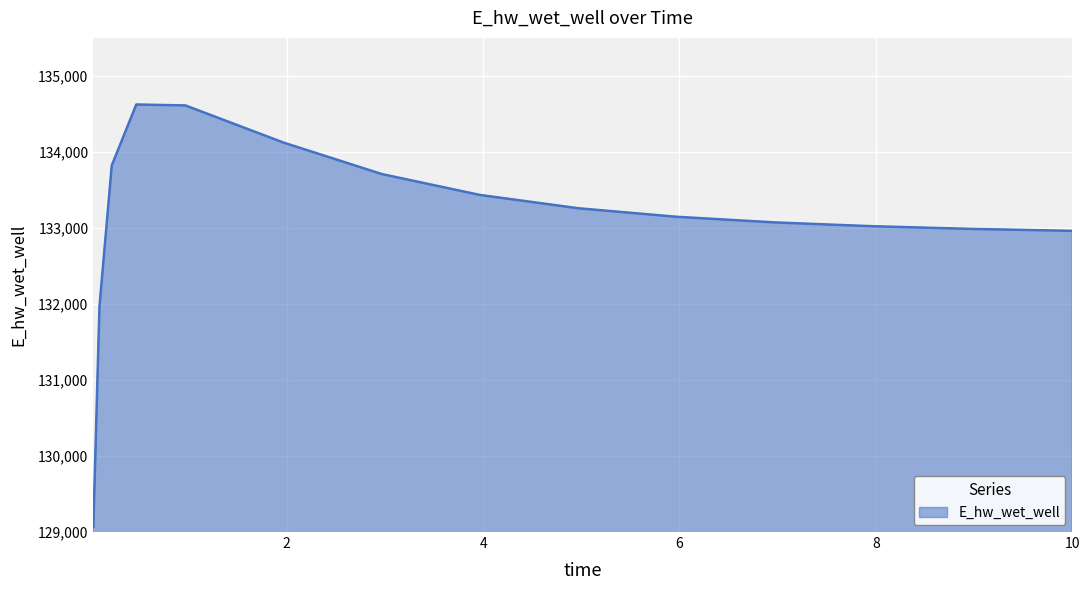

What is the smallest value displayed?

129068.7